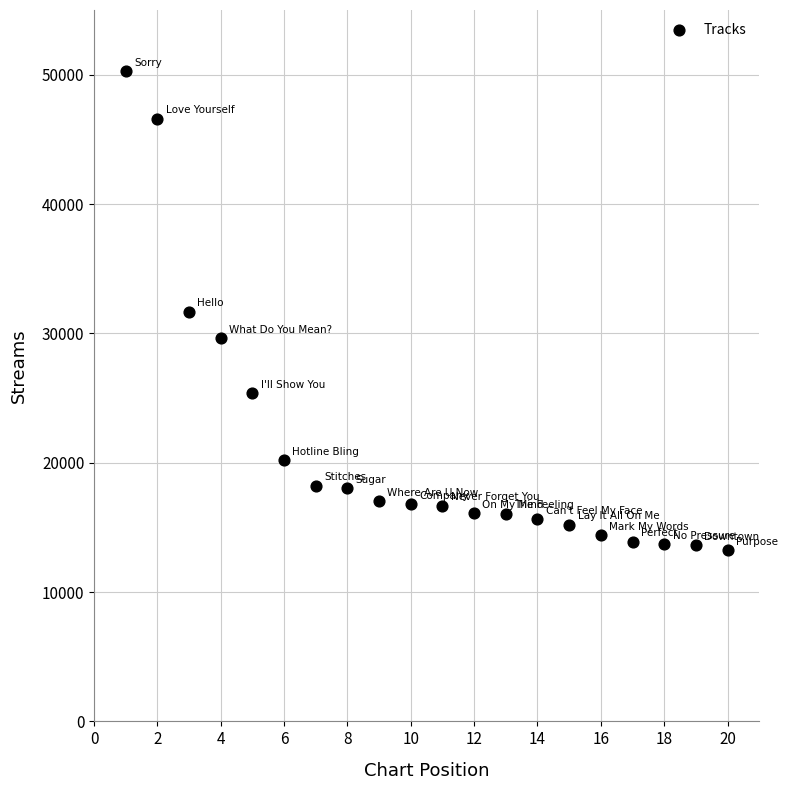

What is the range of Y values (max minus min)?

37027